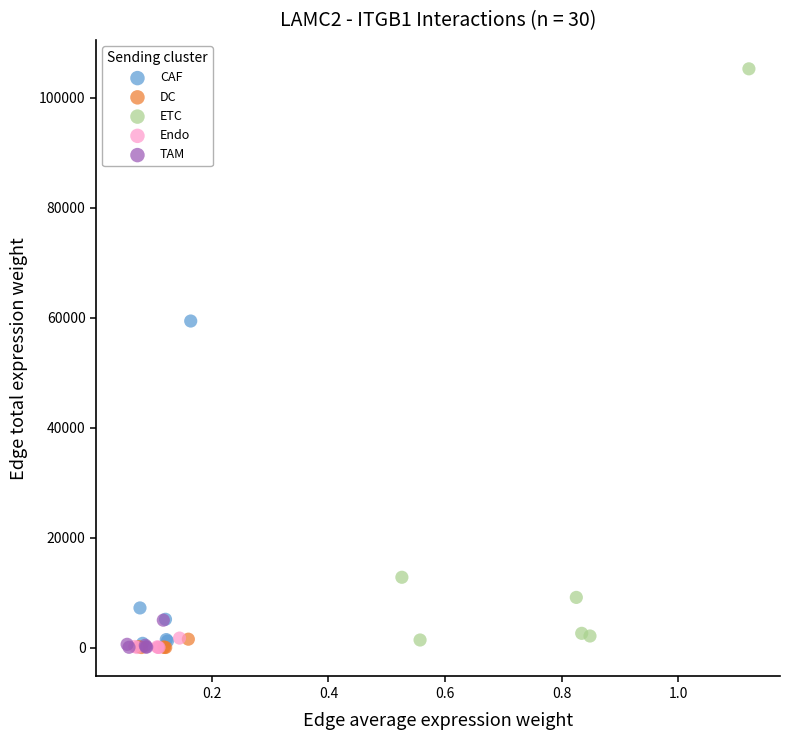

Which series has the largest Y range (max minus min)?

ETC